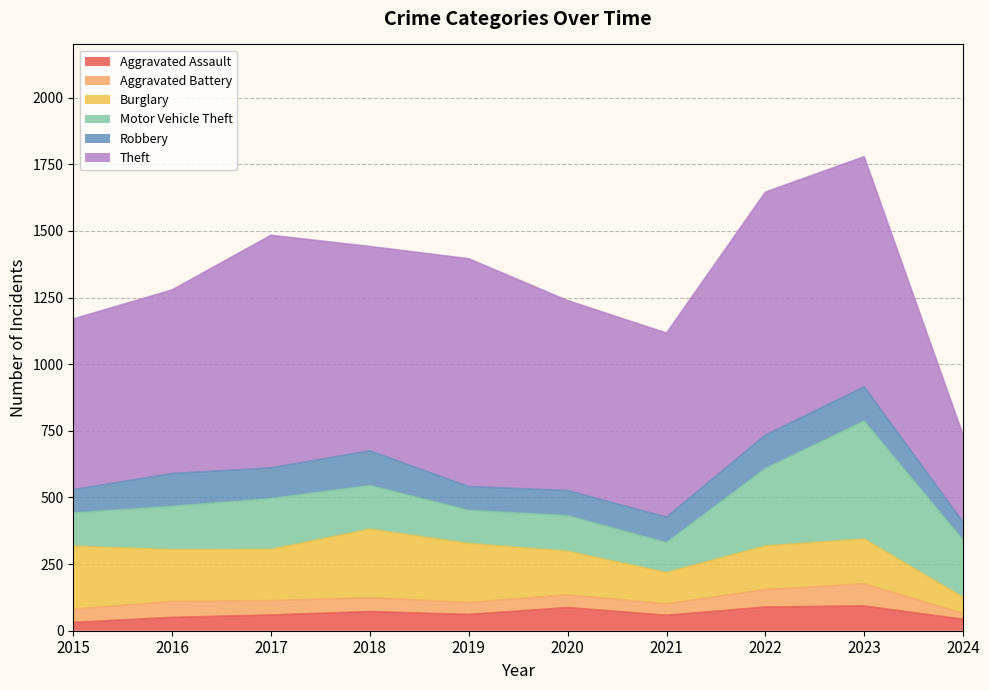

At which category does Robbery reach its first local peak?

2016